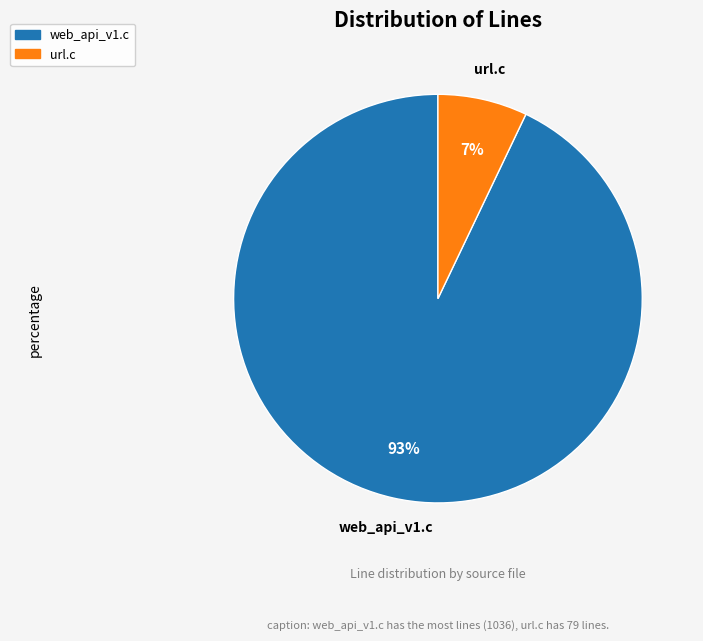

Which slice represents more than half of the pie?

web_api_v1.c